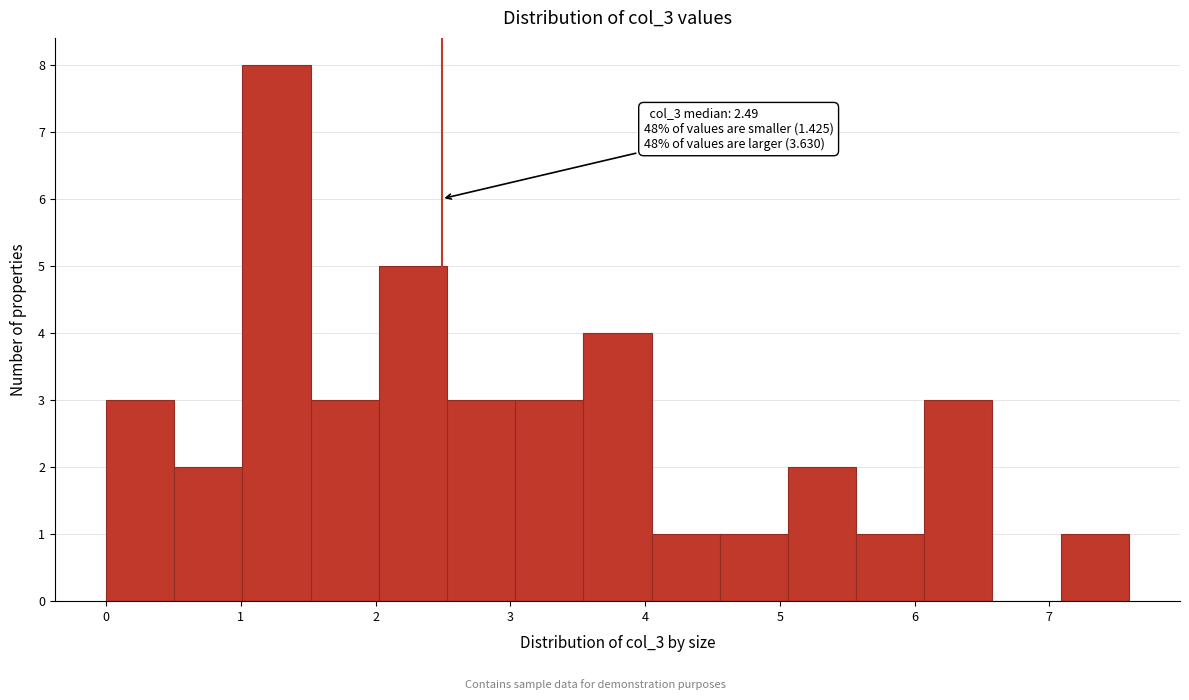

Over which range of the x-axis is the bar tallest?

1.0 to 1.5